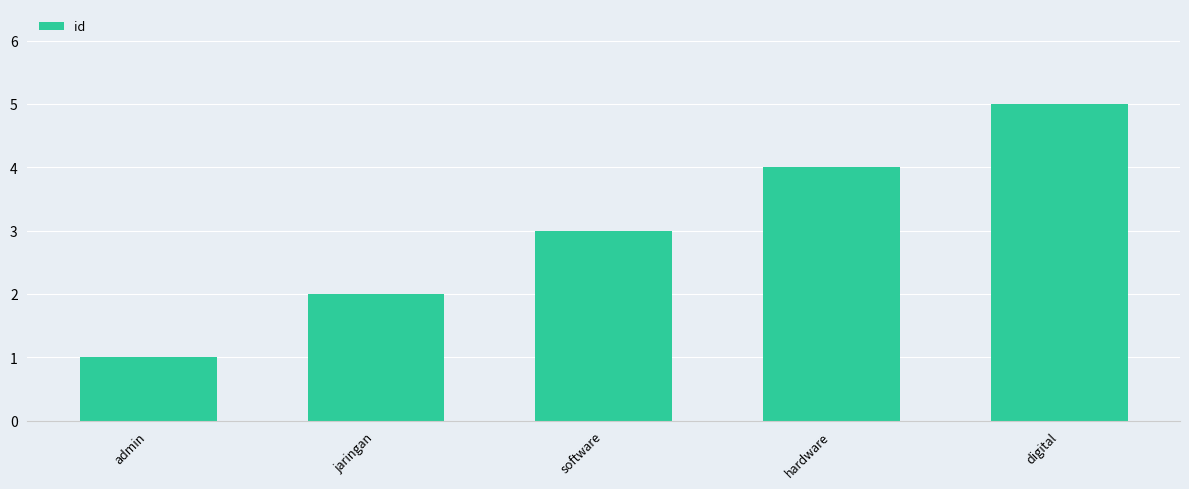

What is the greatest value displayed?

5